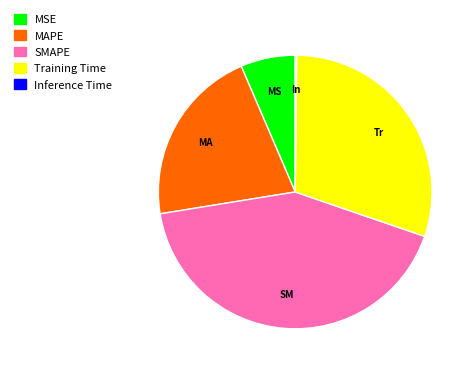

What is the change in value from MAPE to Inference Time?

-1.0